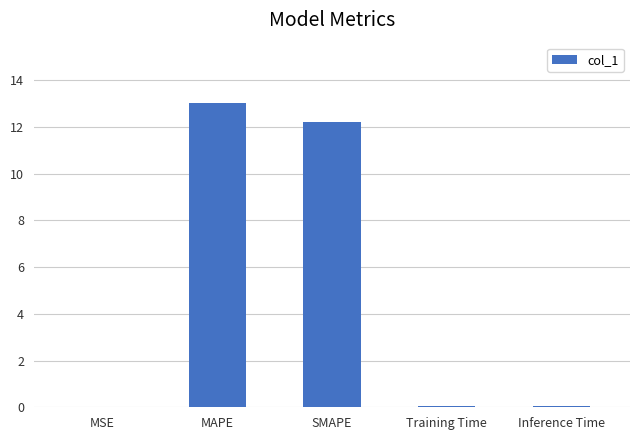

Is it true that the value at Inference Time is 0.0?

True